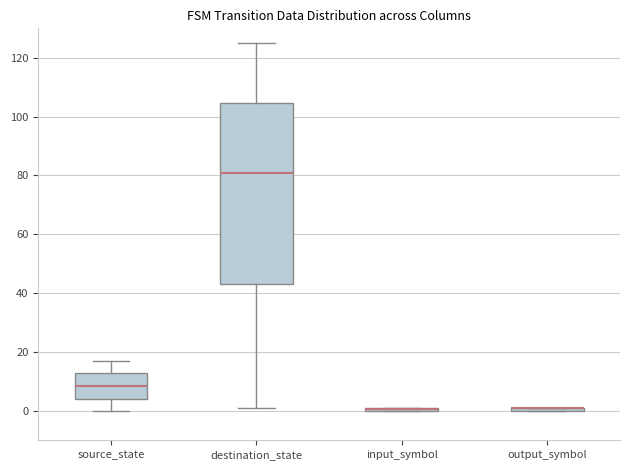

Comparing the boxes themselves (not the whiskers), which one is the tallest?

destination_state